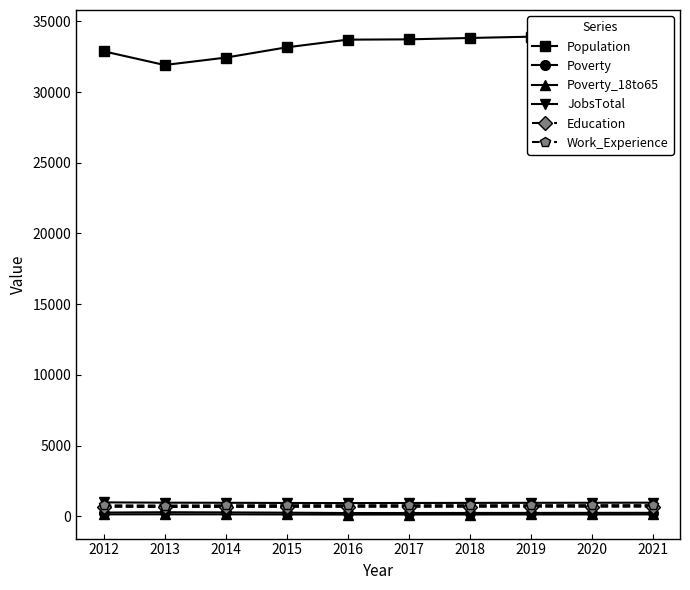

How many lines are shown in the chart?

6